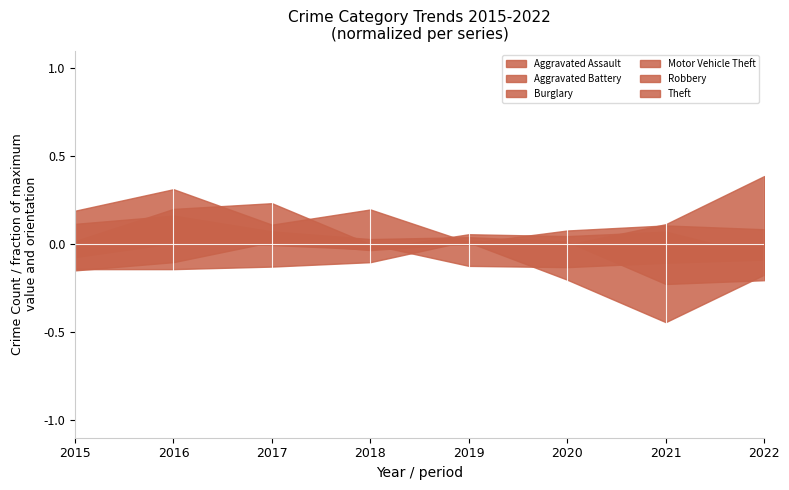

True or false: Aggravated Battery has more than 2 interior local peaks.

True